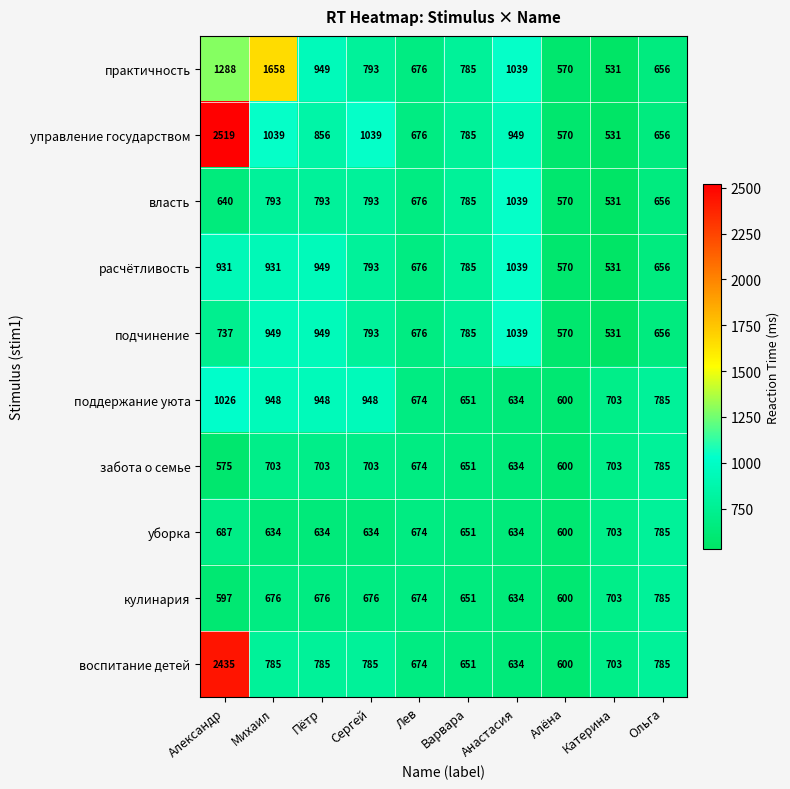

True or false: кулинария has a value of 600 at Алёна.

True